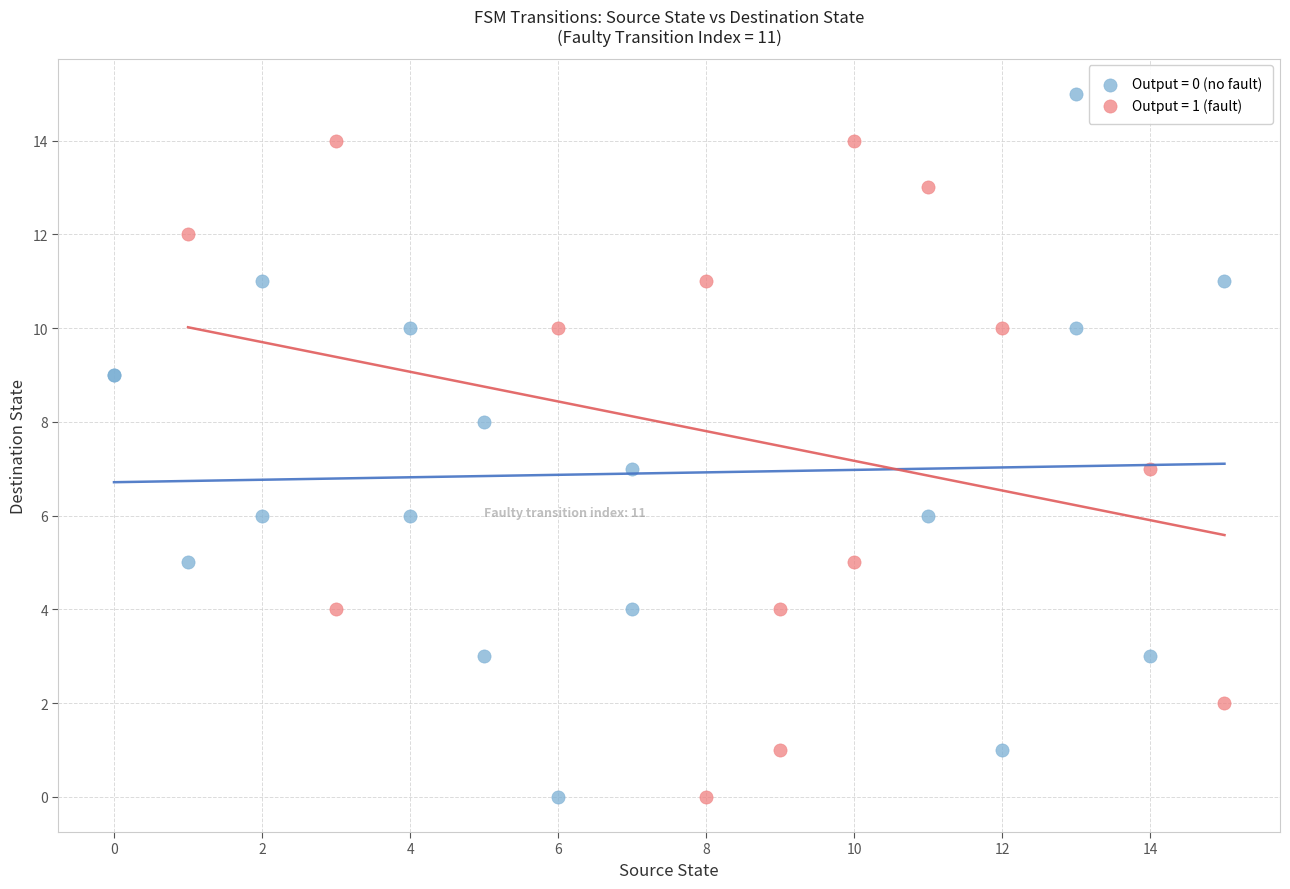

Which series contains the highest Y value?

Output = 0 (no fault)